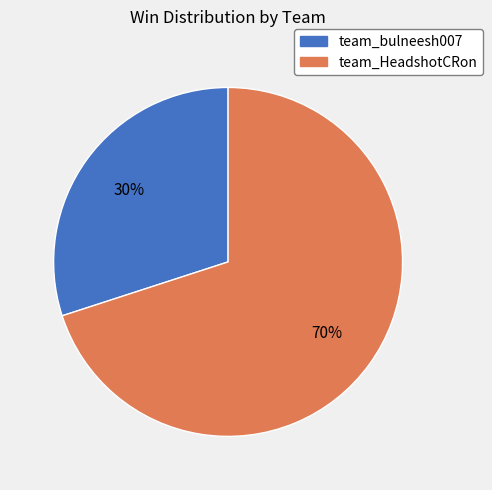

Combined, do team_HeadshotCRon and team_bulneesh007 account for over 50%?

Yes